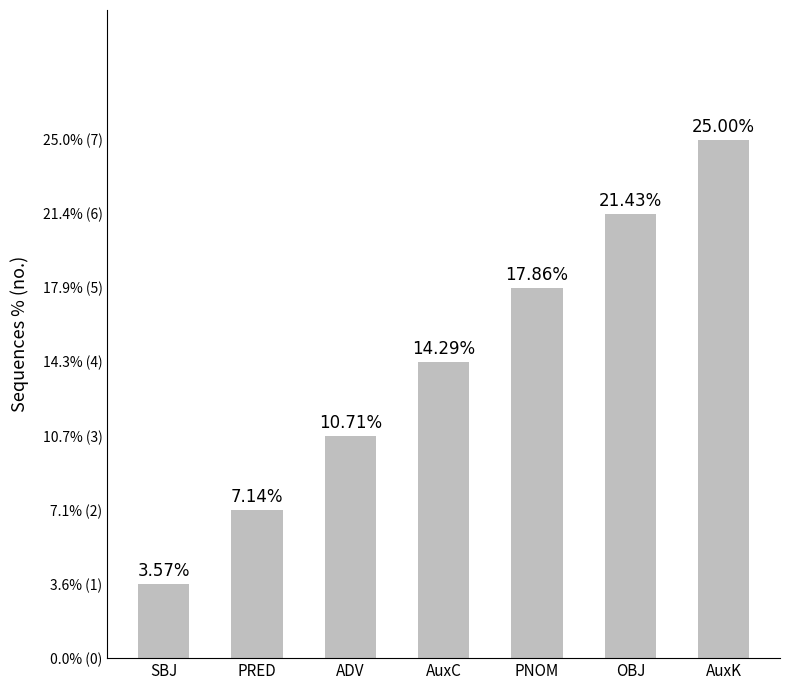

Does the chart contain any negative values?

No